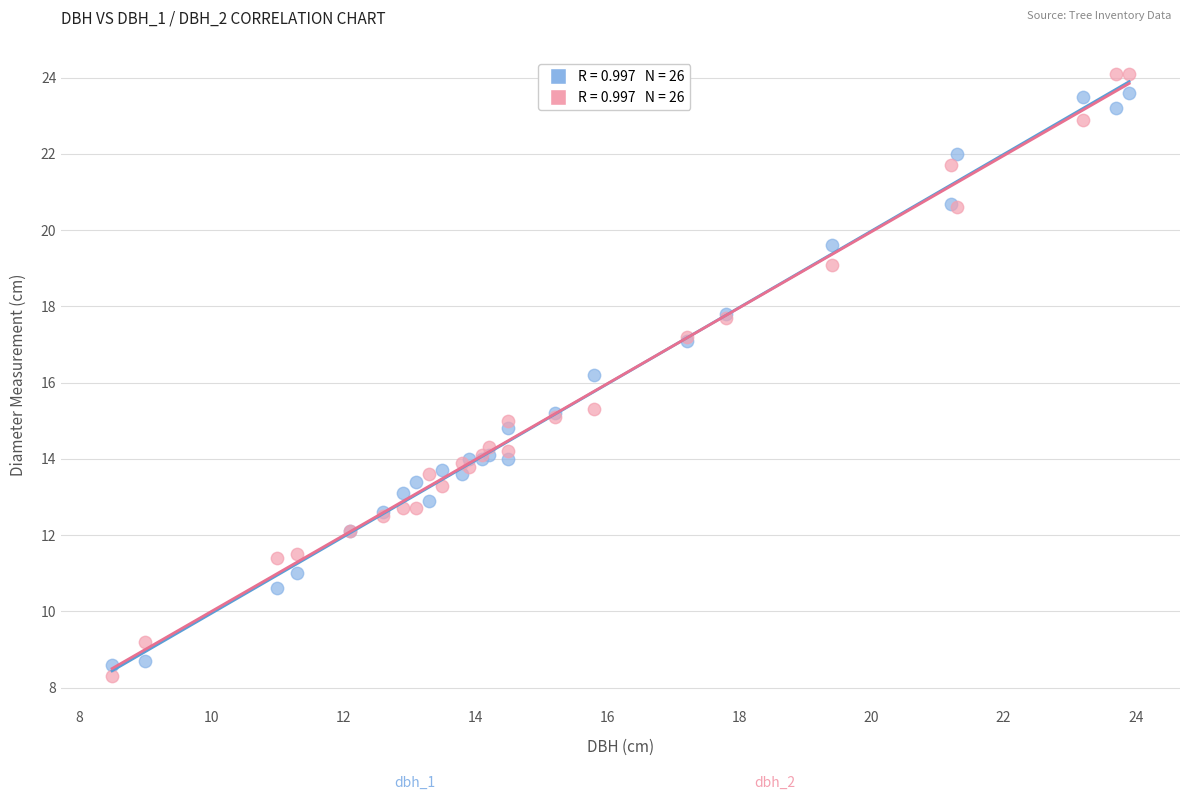

Across all series, what Y value is closest to 16?

16.2